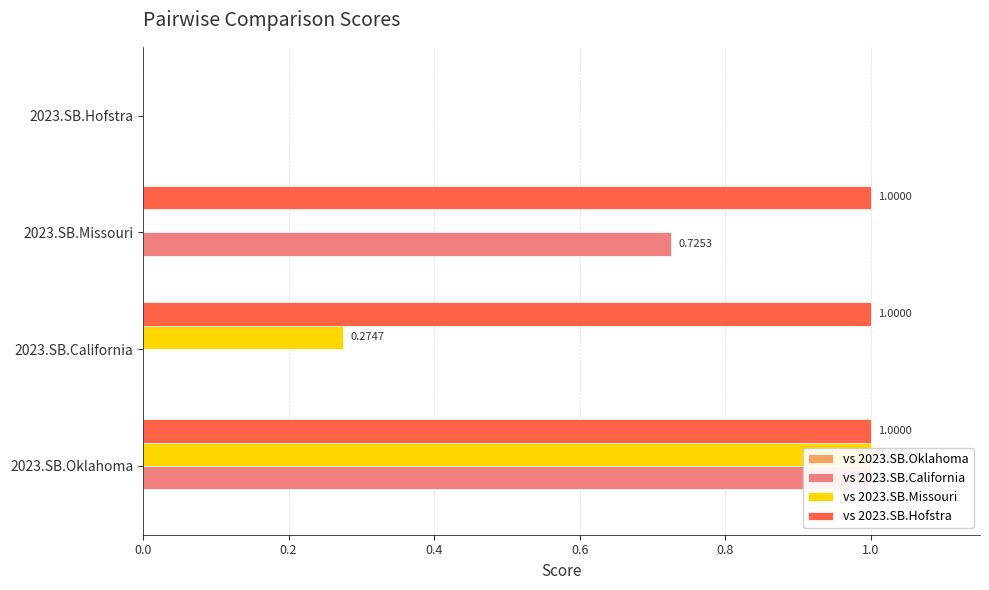

Rank the series by their maximum value, from highest to lowest.

vs 2023.SB.Hofstra, vs 2023.SB.California, vs 2023.SB.Missouri, vs 2023.SB.Oklahoma